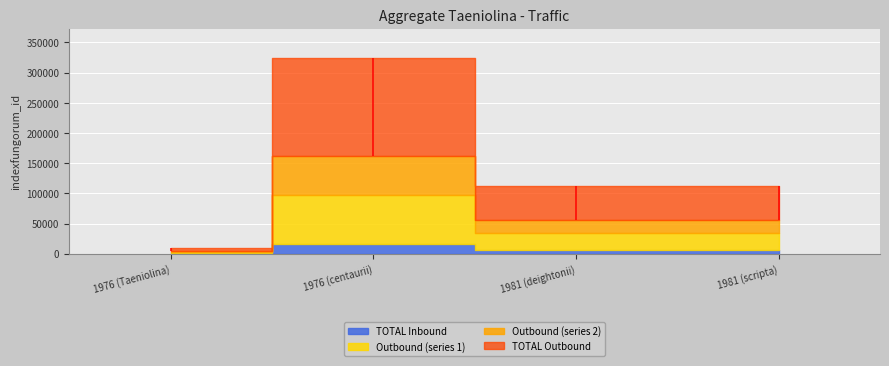

Between 1981 (deightonii) and 1981 (scripta), which is larger?

1981 (scripta)